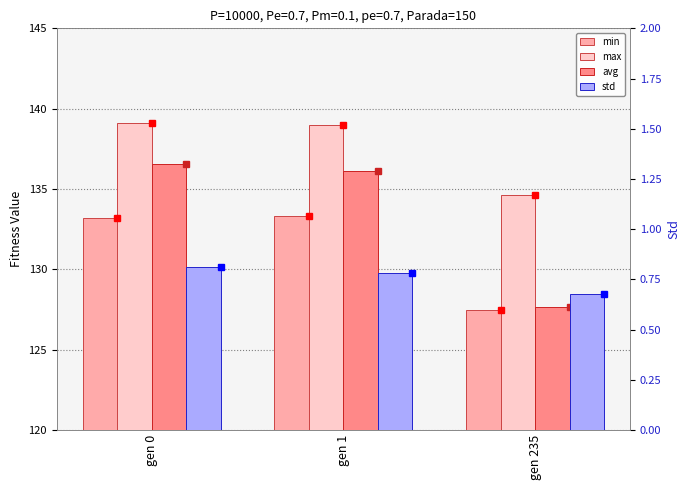

Rank the series by their maximum value, from lowest to highest.

std, min, avg, max